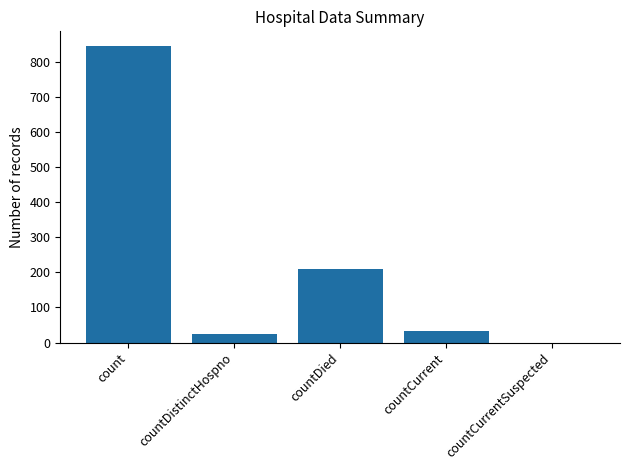

What is the sum of all values?

1113